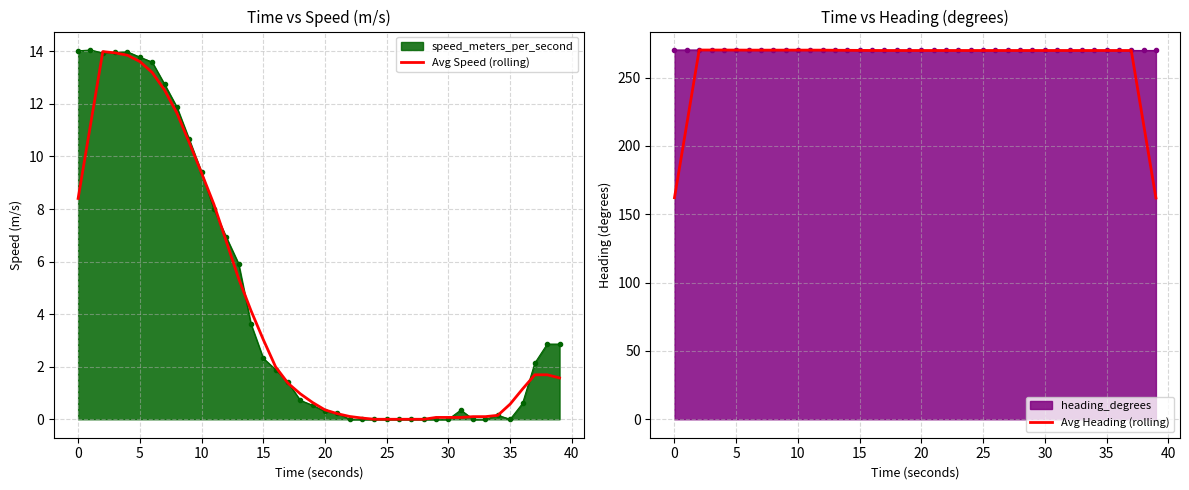

True or false: Avg Speed (rolling) and Avg Heading (rolling) intersect in this chart.

False